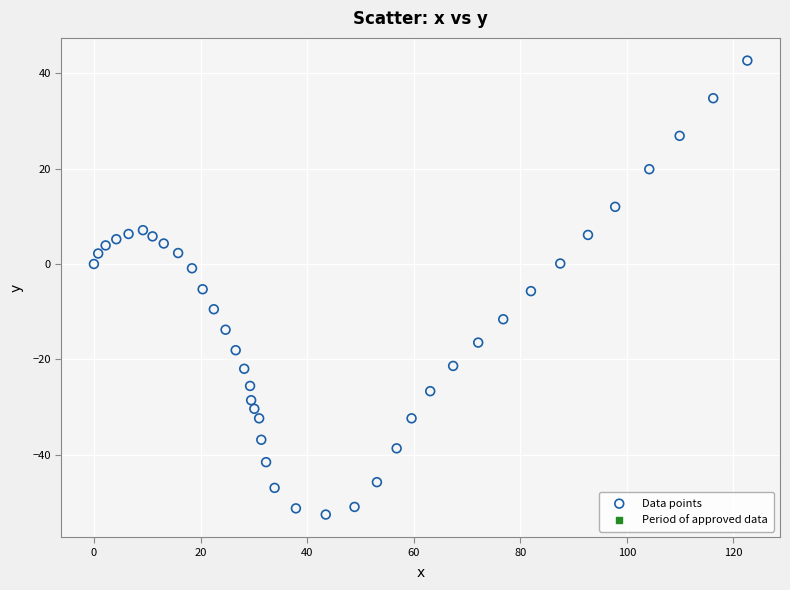

What is the range of Y values (max minus min)?

95.3